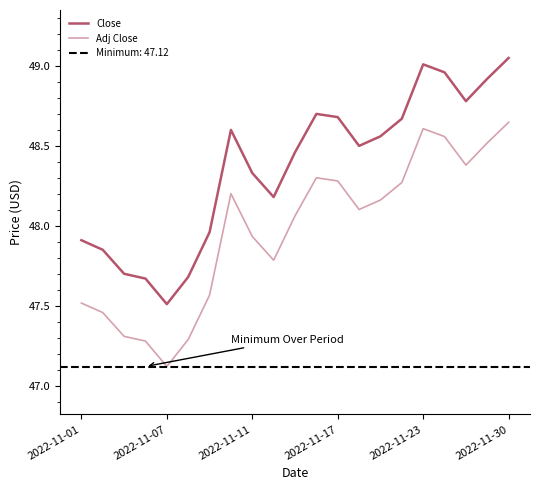

At which category does Close reach its first local valley?

2022-11-07